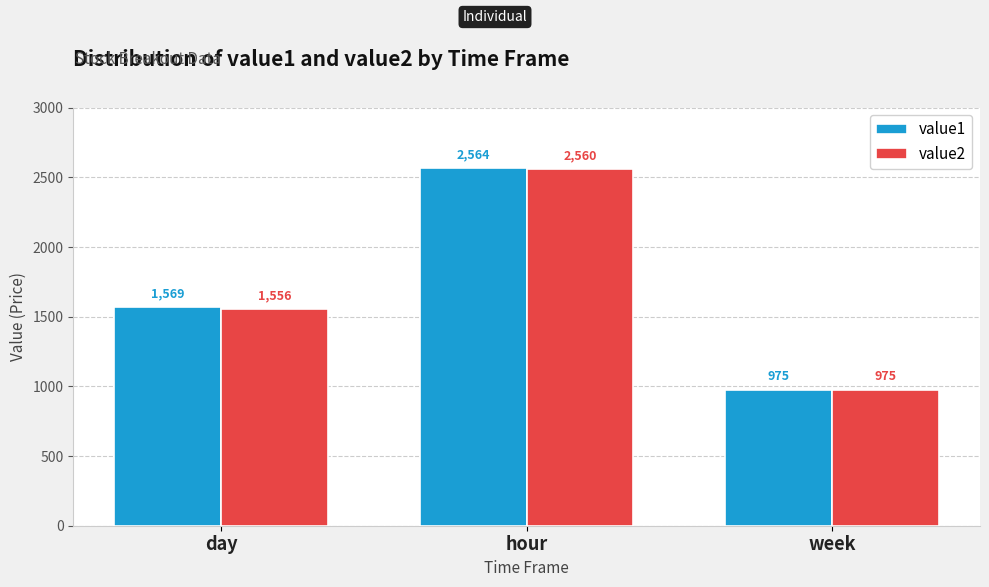

Which category has the highest value across all series?

hour